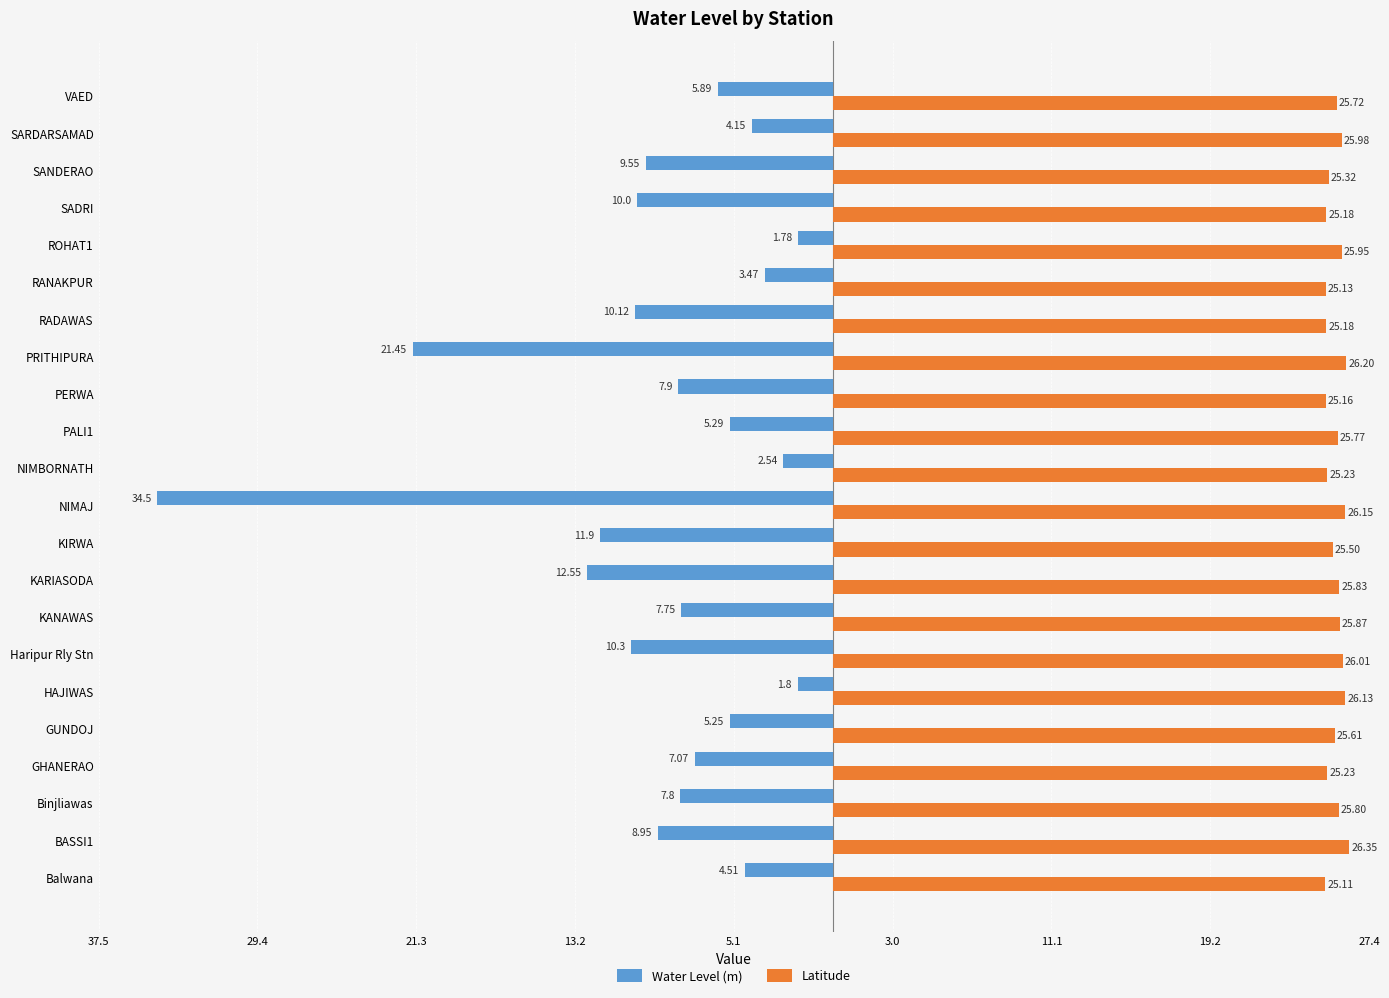

List the series in order of their overall mean, lowest first.

Water Level (m), Latitude